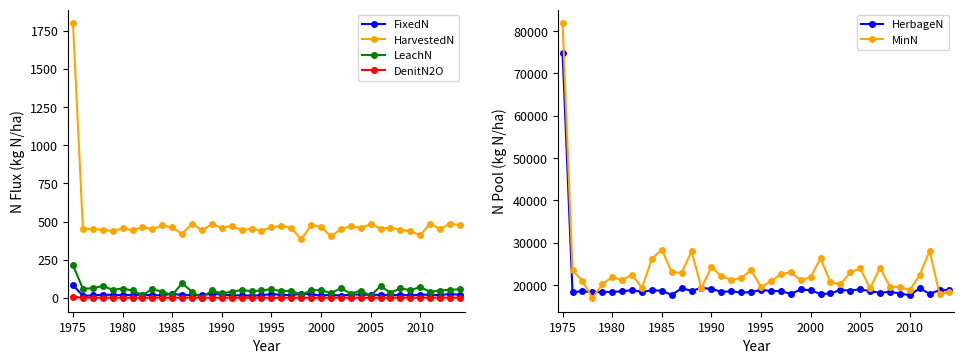

Count the number of data series in this chart.

6